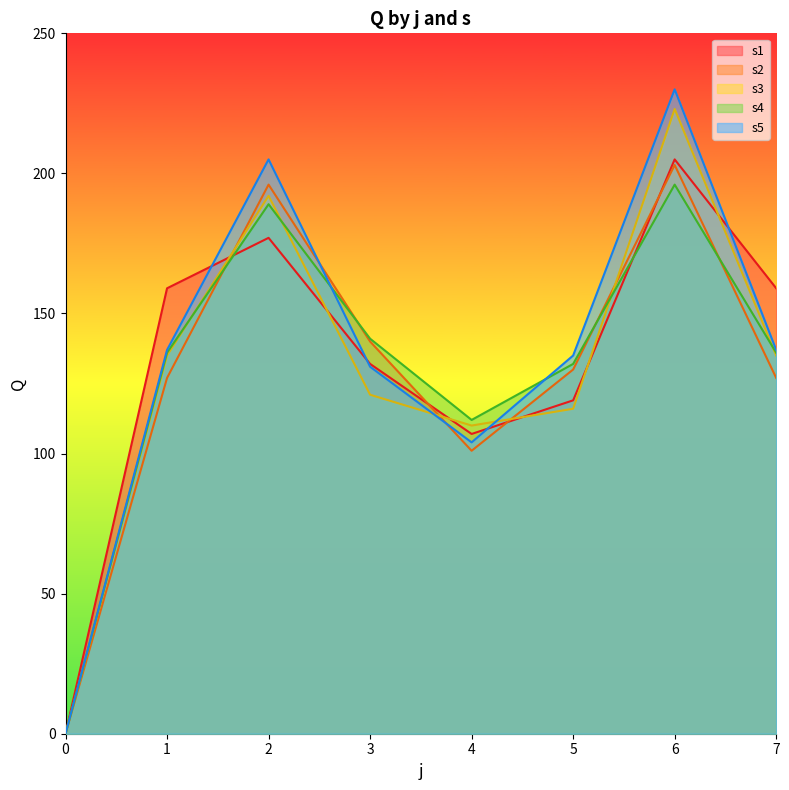

The value of s2 at 6 is 112. True or false?

False